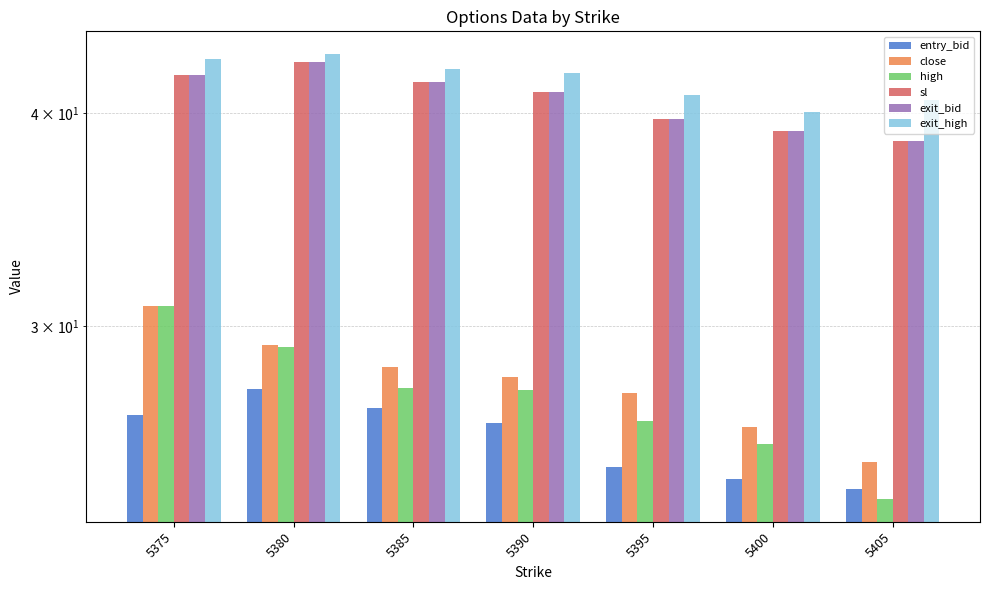

What is the maximum value for high?

30.8